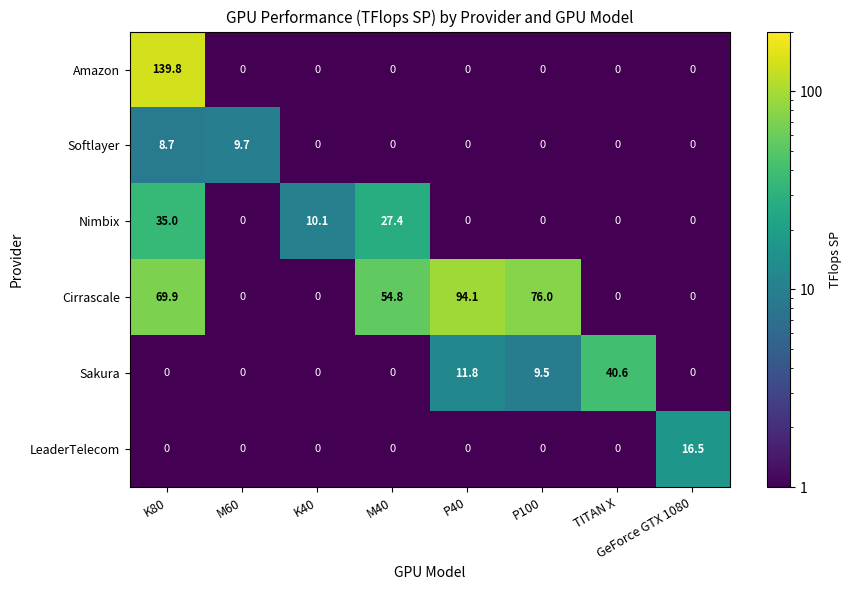

Count the number of categories in the chart.

8